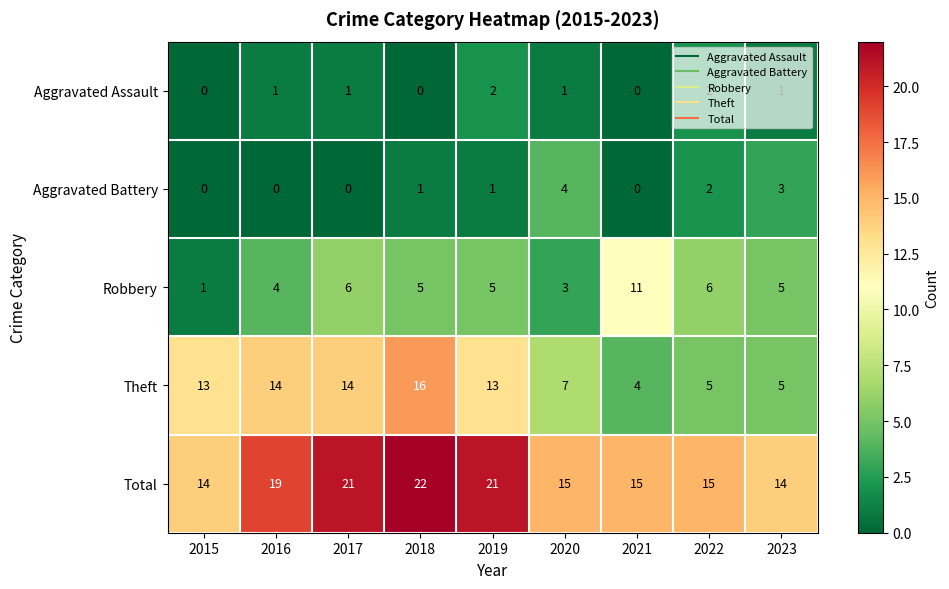

The value of Aggravated Battery at 2018 is 1. True or false?

True